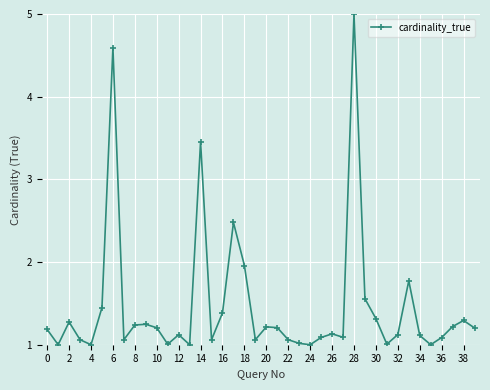

True or false: the data has more than 0 interior local peaks.

True